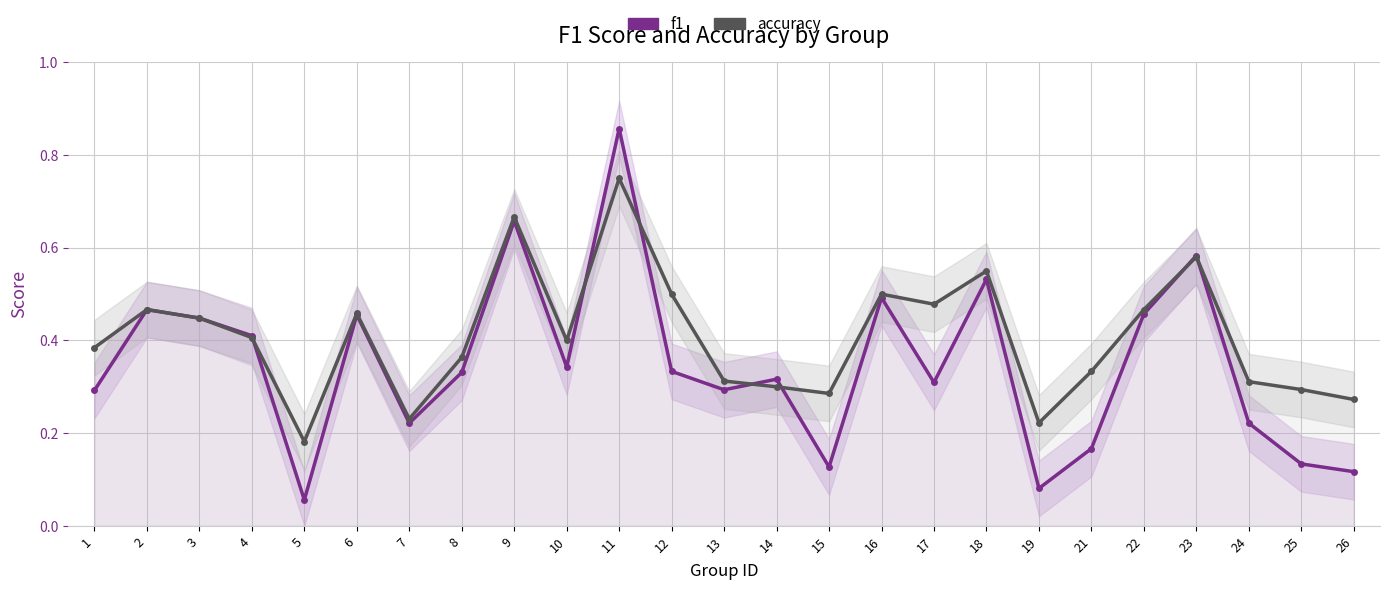

What is the total value across all series at 24?

0.5